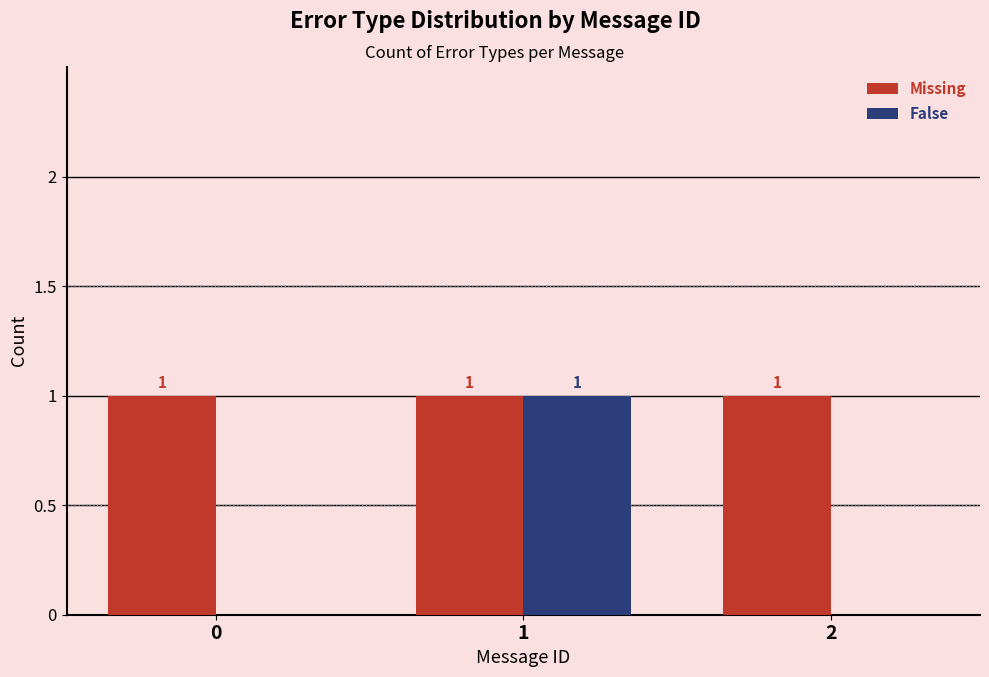

Reading left to right, transcribe all the data shown in this chart.

Missing: 0=1	1=1	2=1
False: 0=0	1=1	2=0